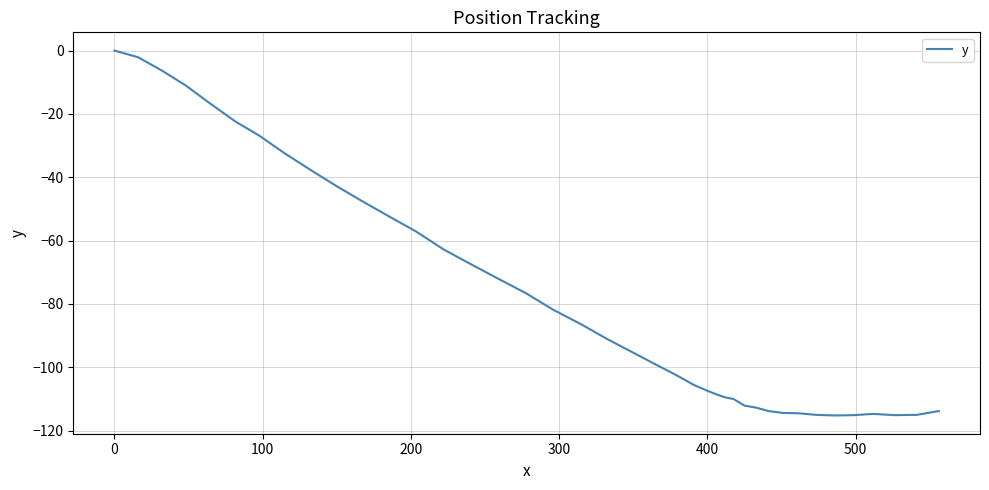

What is the difference between the maximum and minimum values?

115.2